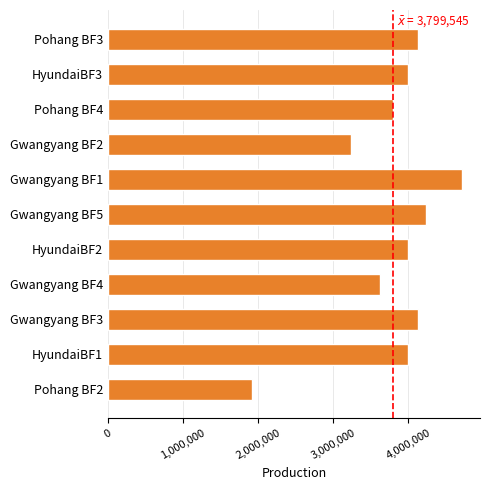

Is it true that the value at Gwangyang BF1 is 7994699?

False